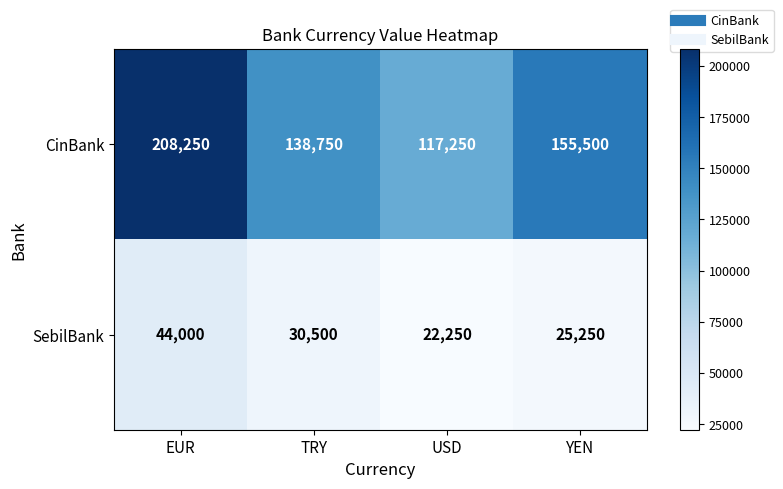

What is the difference between the CinBank values at TRY and EUR?

69500